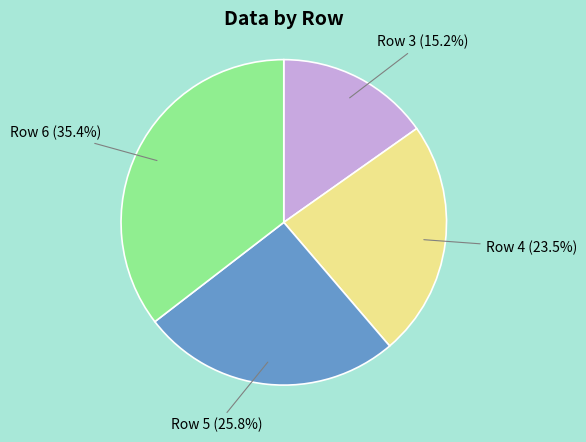

Is Row 4 the majority of the pie?

No